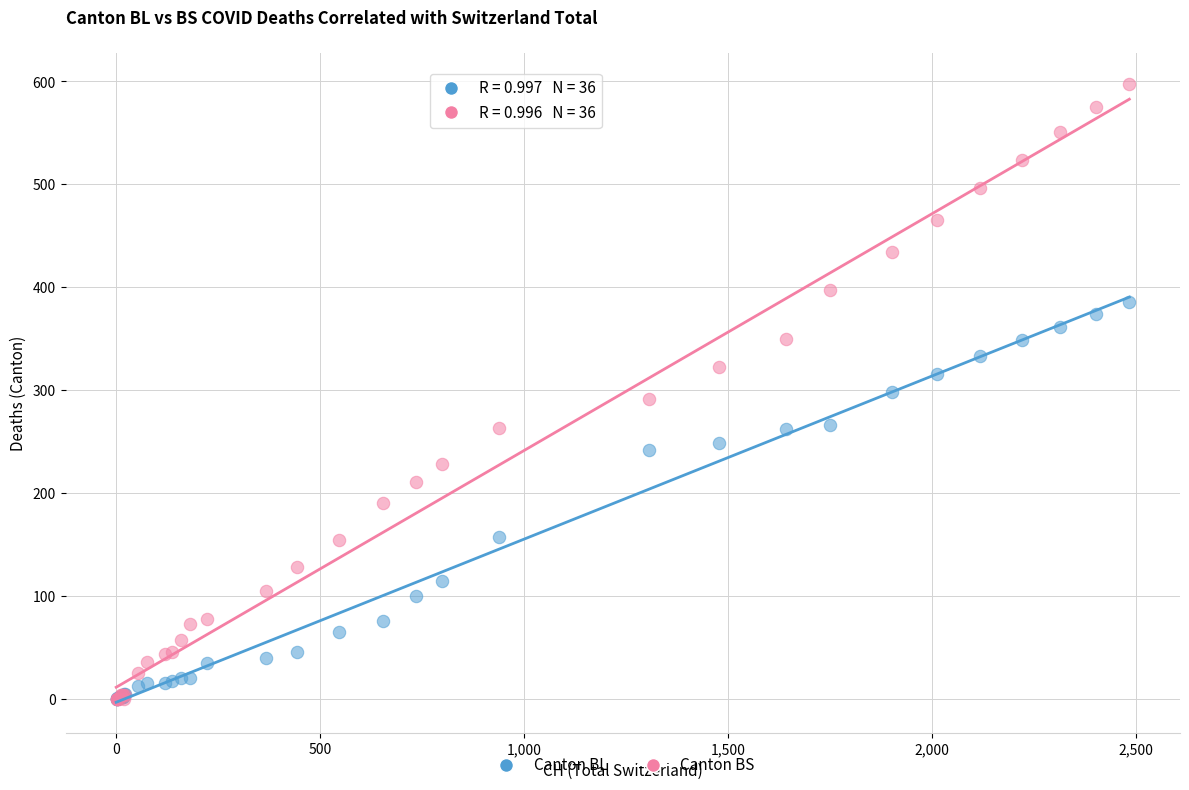

What are all the series names shown in the legend?

Canton BL, Canton BS